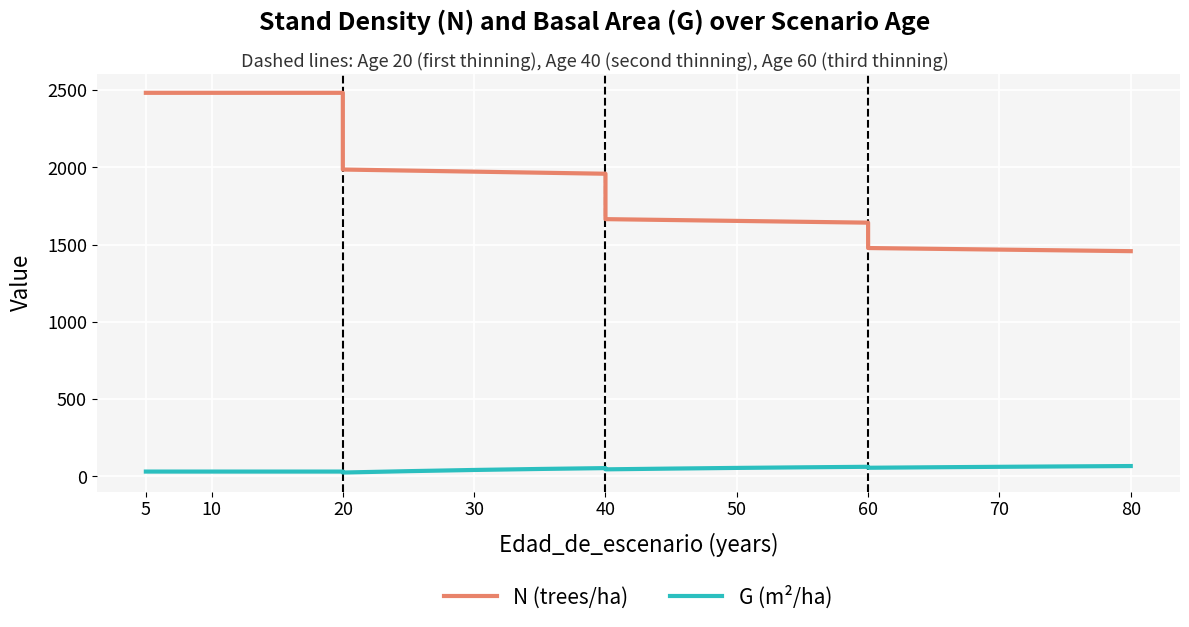

True or false: N (trees/ha) and G (m²/ha) cross at least once.

False